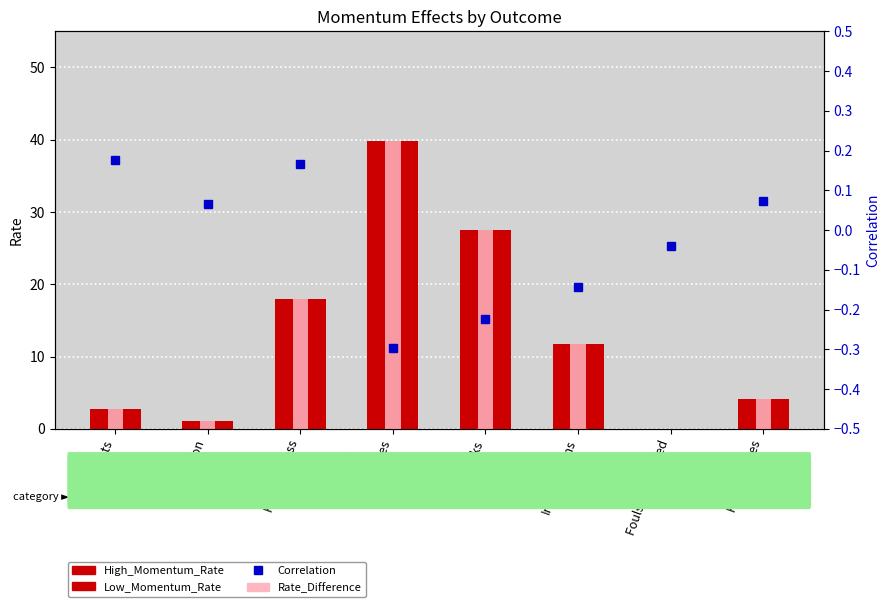

Where does the Correlation series first go above 0?

Shots